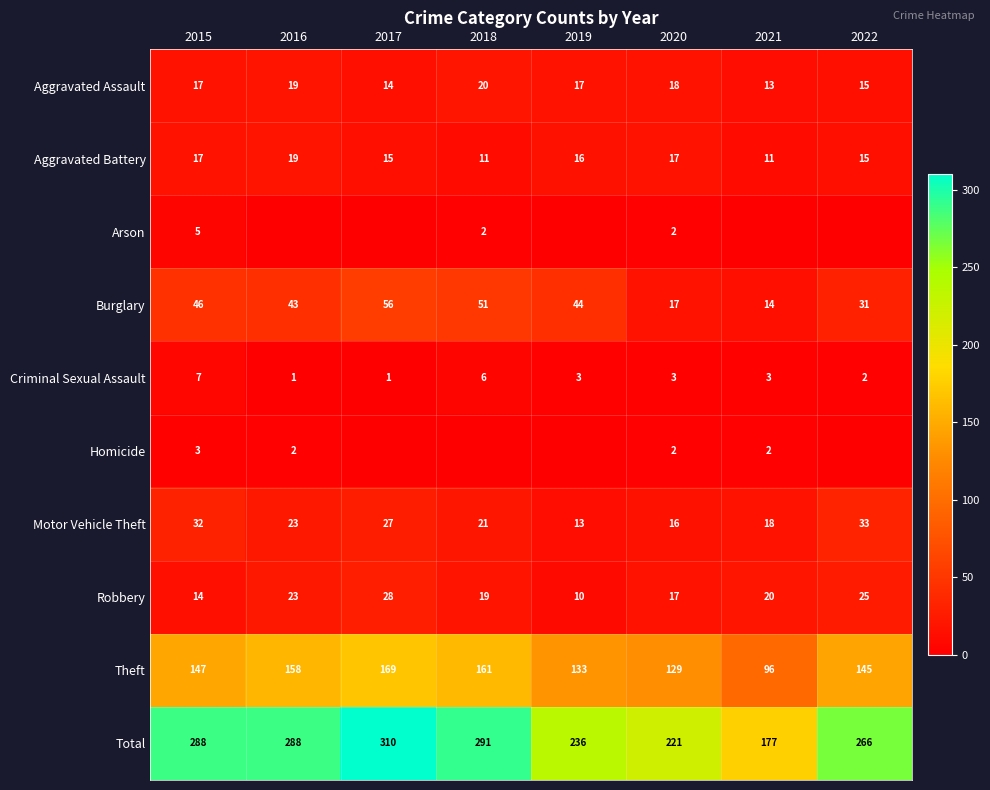

What is the maximum value for Motor Vehicle Theft?

33